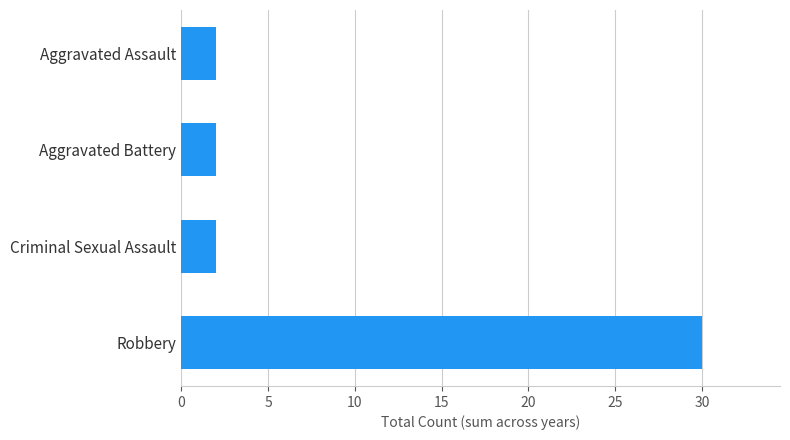

Approximately how many times larger is the value at Criminal Sexual Assault compared to Aggravated Assault?

1.0